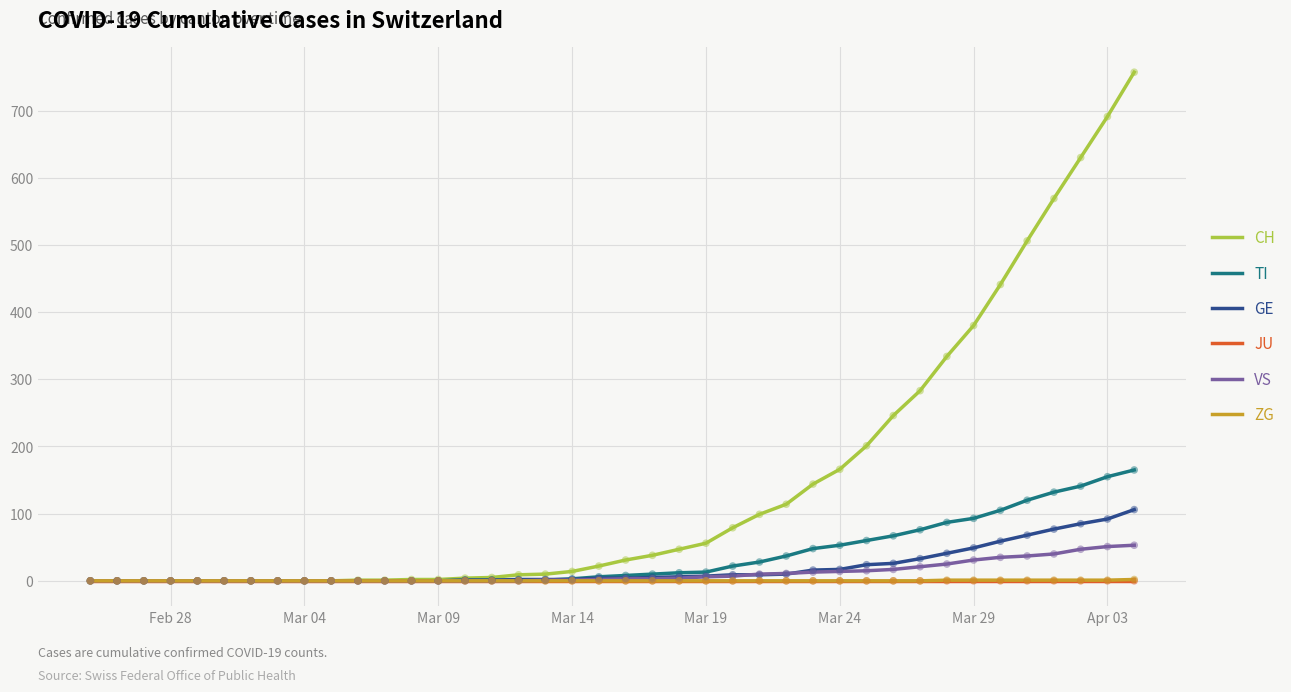

What are all the series names shown in the legend?

CH, TI, GE, JU, VS, ZG